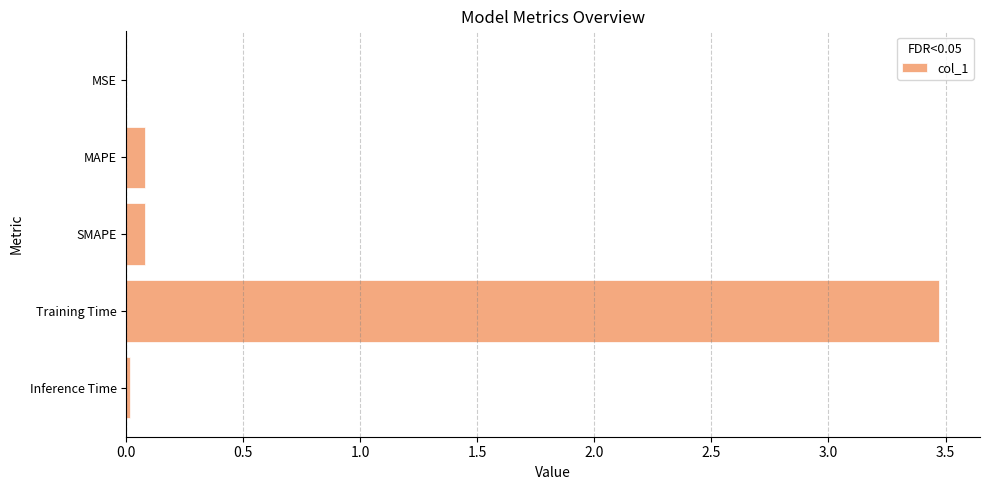

Which has a higher value, MSE or MAPE?

MAPE